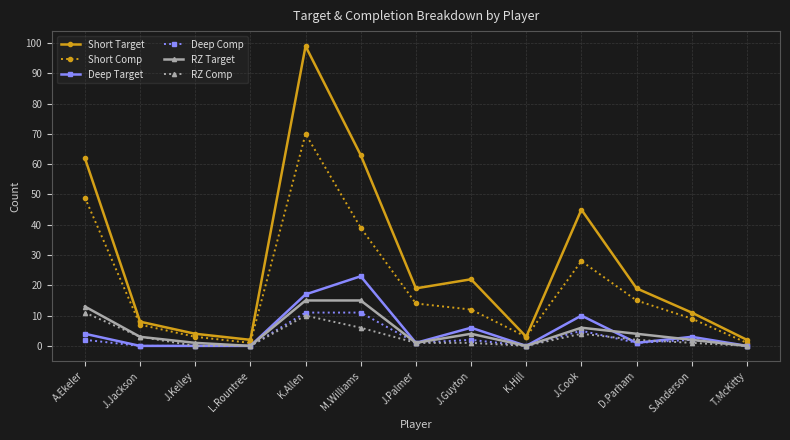

Which series changed the most between J.Jackson and J.Cook?

Short Target